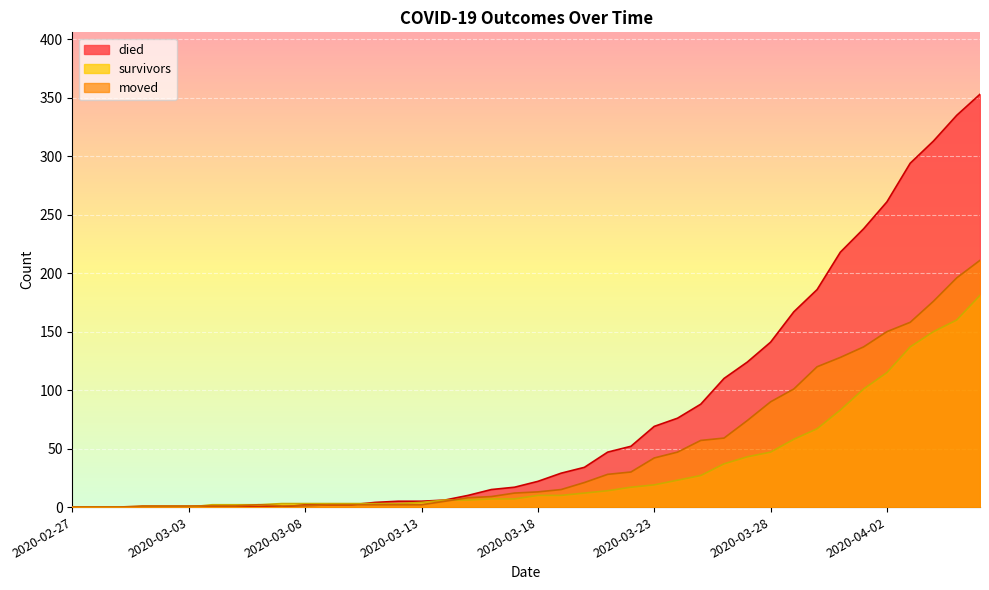

Is it true that died equals -140 at 2020-03-04?

False